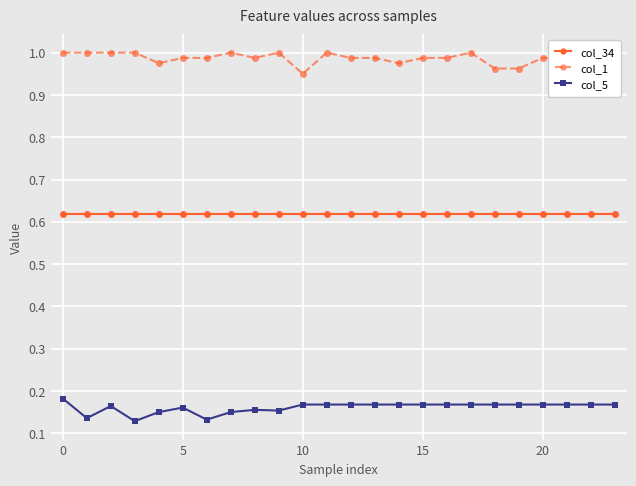

True or false: col_5 and col_34 cross at least once.

False